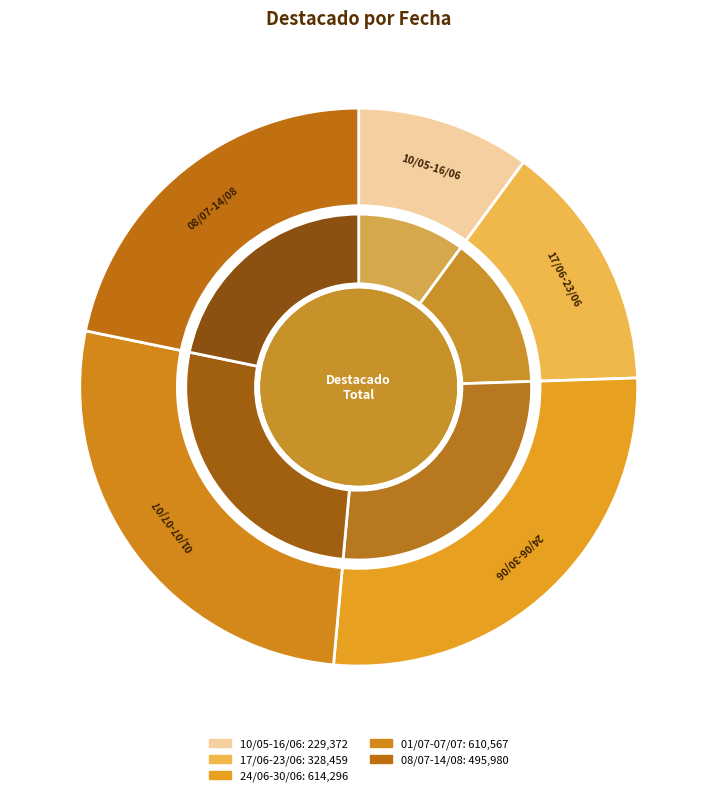

What is the smallest slice in the pie chart?

10/05-16/06